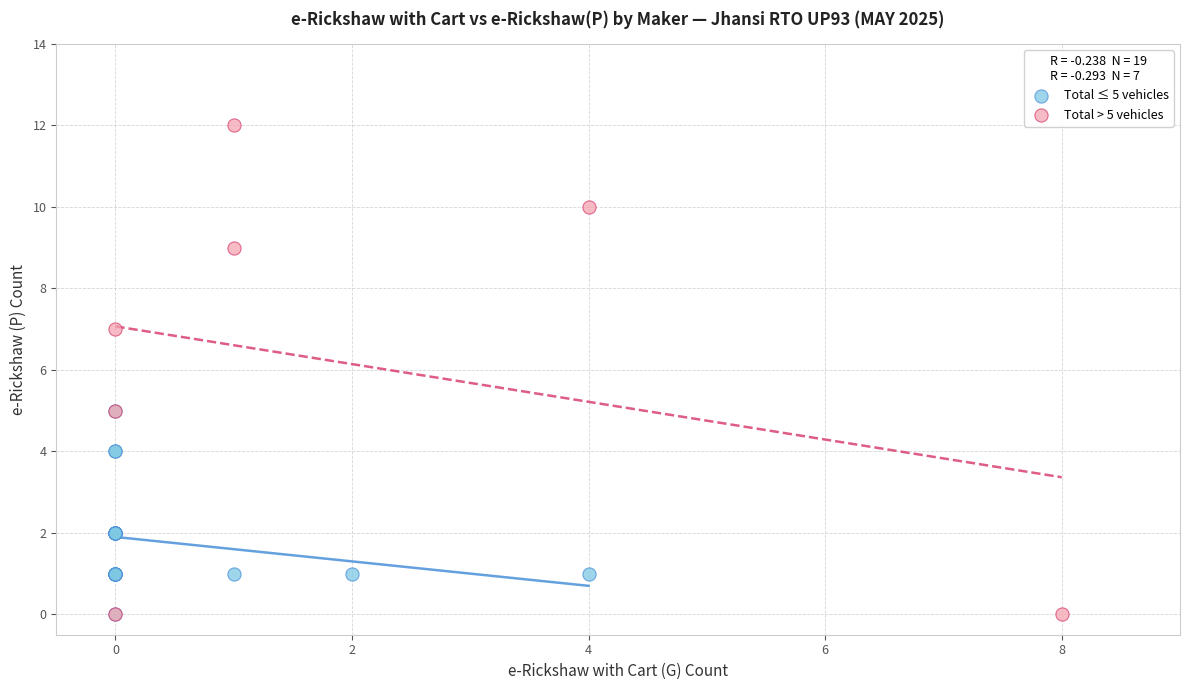

Which series contains the highest Y value?

Total > 5 vehicles